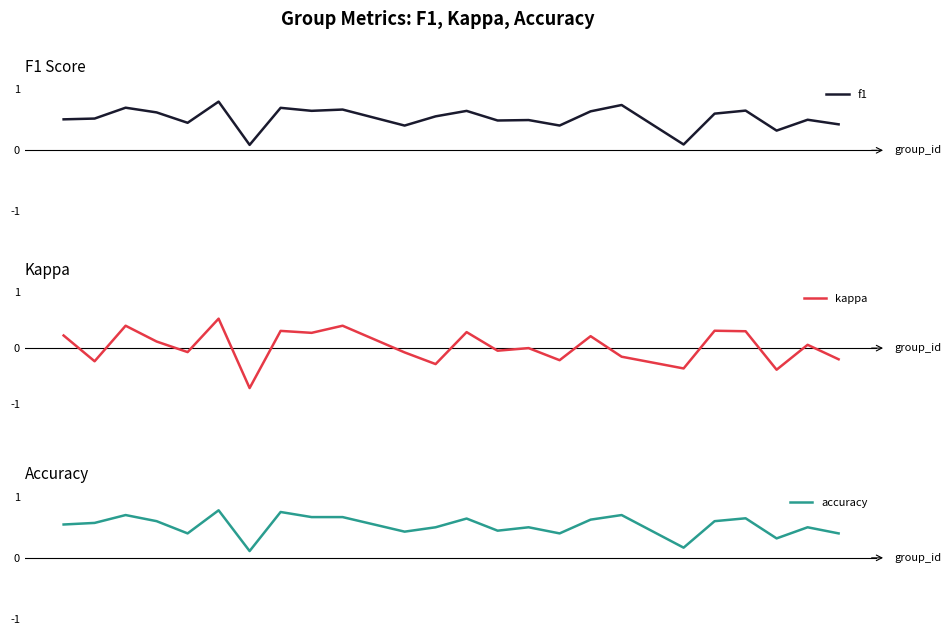

True or false: f1 and kappa intersect in this chart.

False